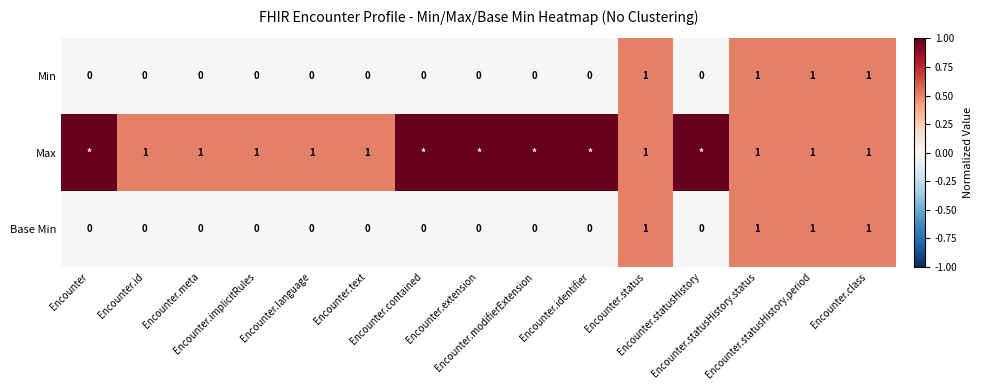

What is the sum of all Base Min values?

4